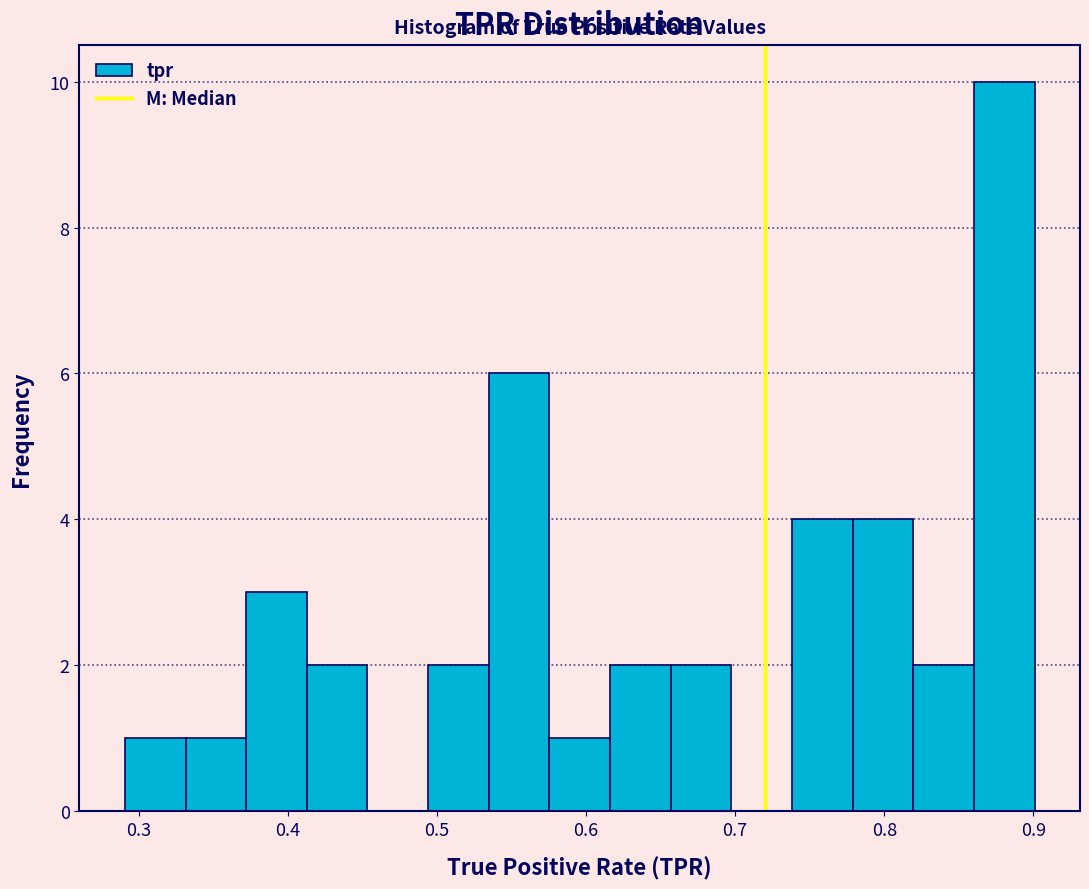

Reading left to right, transcribe this chart: for each bar, give the range it covers on the x-axis and its height. Neither the bar edges nor the heights are printed on the chart, so give them approximately, as read against the axes.

0.29 to 0.33: 1
0.33 to 0.37: 1
0.37 to 0.41: 3
0.41 to 0.45: 2
0.45 to 0.49: 0
0.49 to 0.53: 2
0.53 to 0.58: 6
0.58 to 0.62: 1
0.62 to 0.66: 2
0.66 to 0.70: 2
0.70 to 0.74: 0
0.74 to 0.78: 4
0.78 to 0.82: 4
0.82 to 0.86: 2
0.86 to 0.90: 10